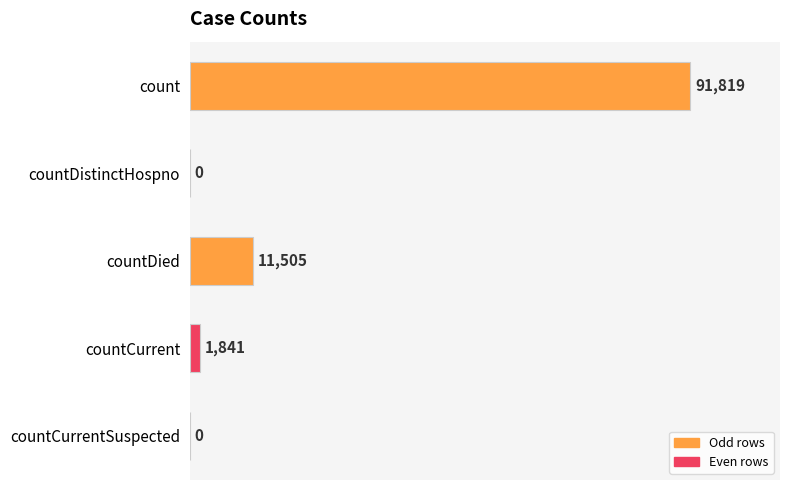

What is the sum of all values?

105165